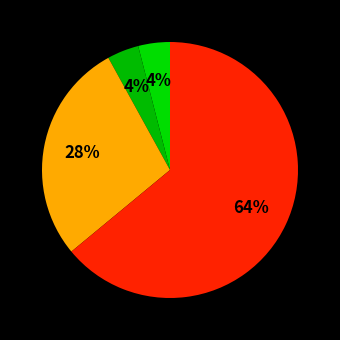

Count the number of slices in the pie.

4